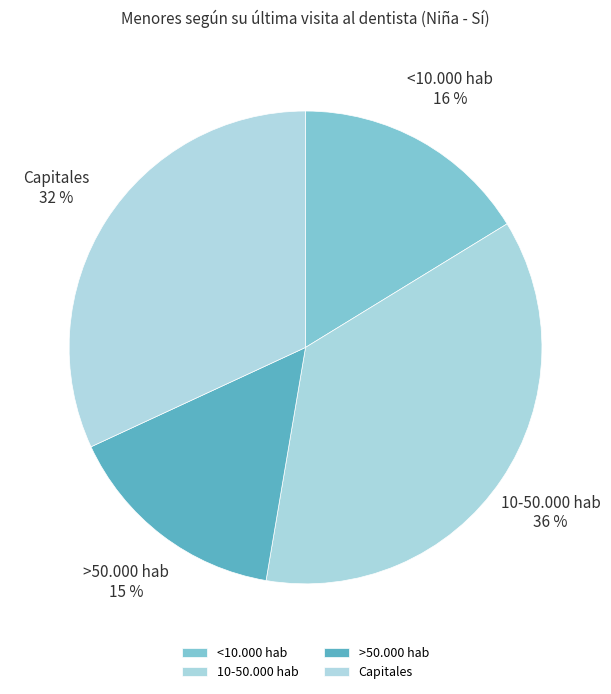

To the nearest percent, what percentage of the pie is Capitales?

32%